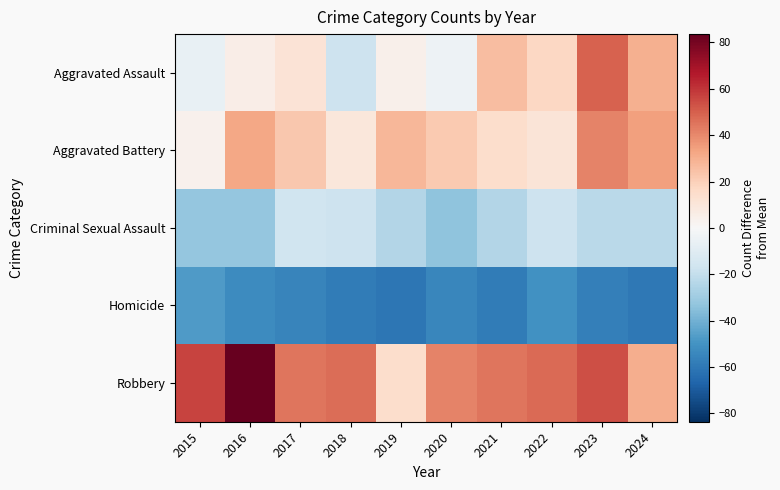

At which category is the sum across all series the highest?

2023